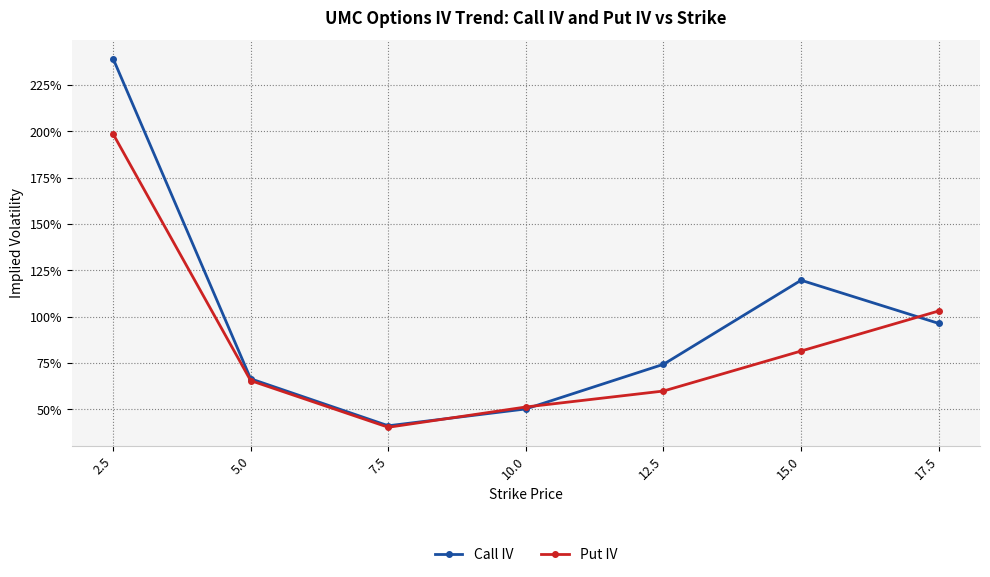

What are all the series names shown in the legend?

Call IV, Put IV